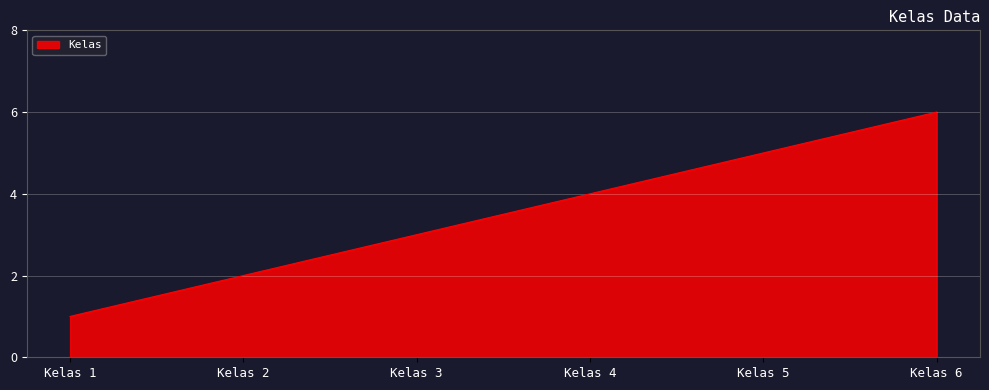

True or false: the data shows 6 at Kelas 6.

True